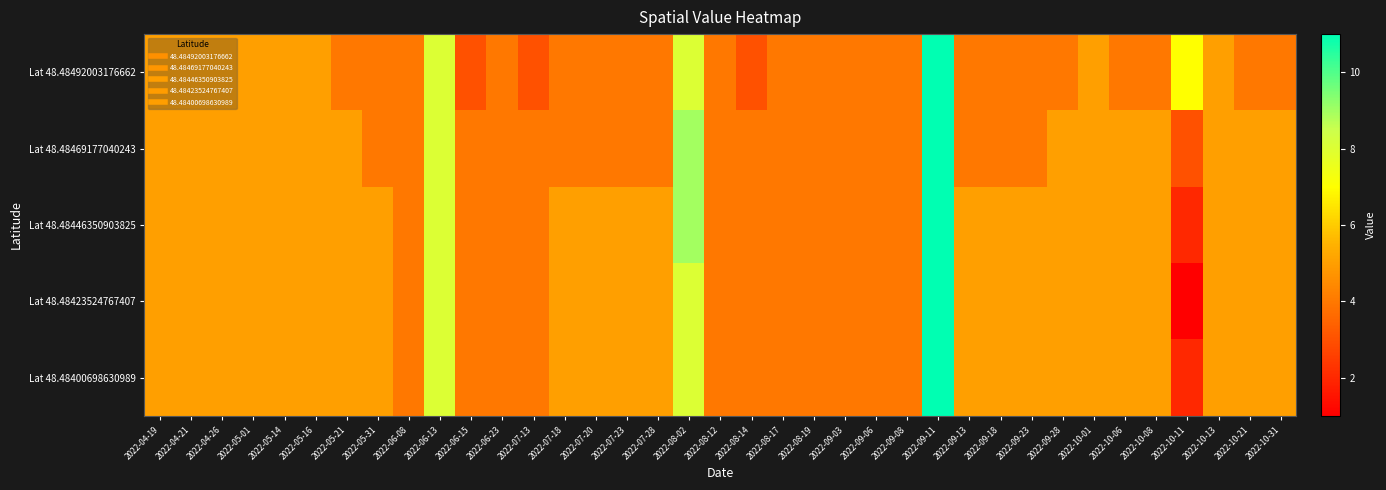

At how many categories does at least one series exceed 10?

1